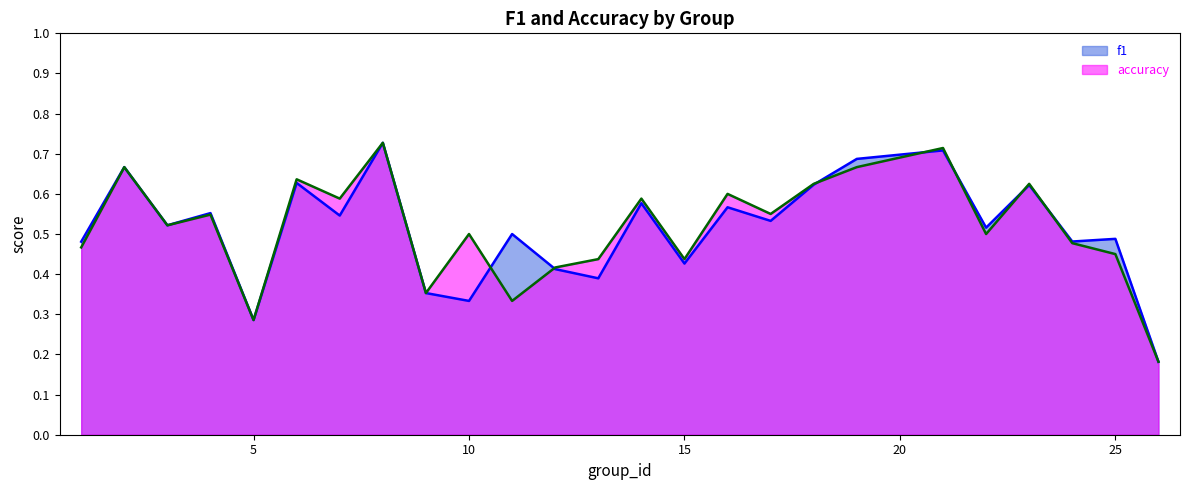

At which category is the sum across all series the highest?

8